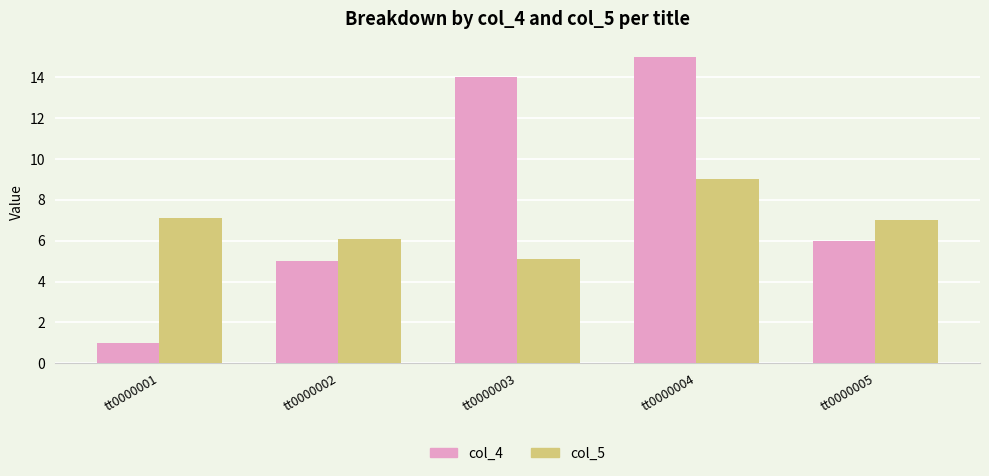

What is the value of the col_4 bar at the 1st from the left?

1.0